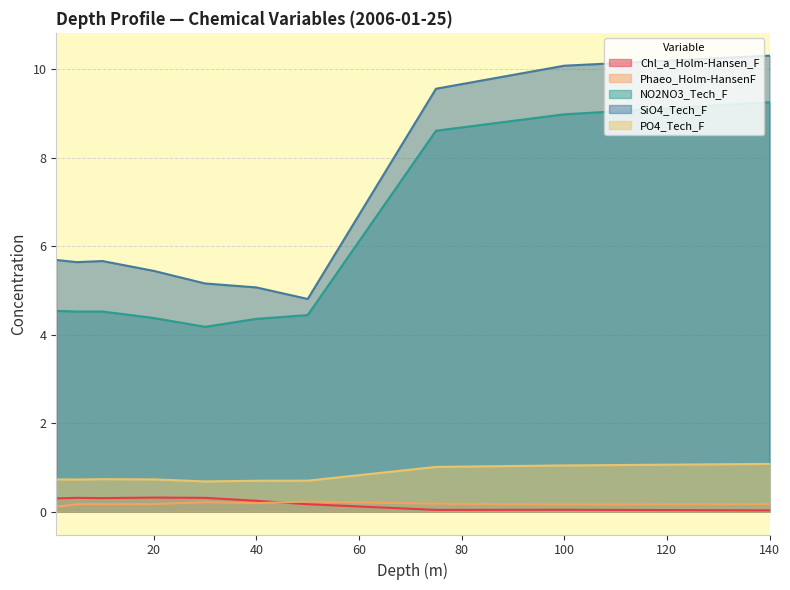

What are all the series names shown in the legend?

Chl_a_Holm-Hansen_F, Phaeo_Holm-HansenF, NO2NO3_Tech_F, SiO4_Tech_F, PO4_Tech_F